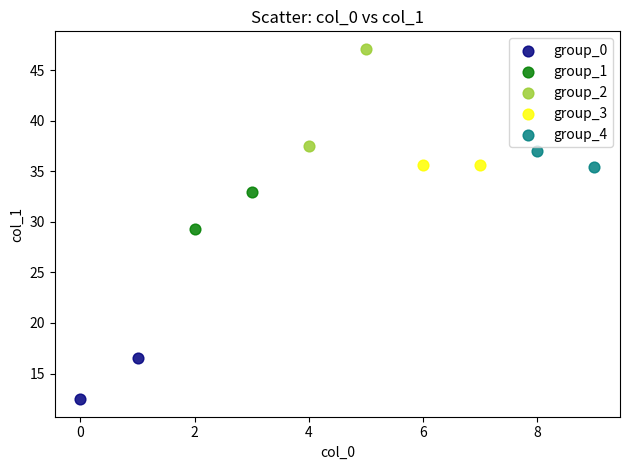

Which series contains the highest Y value?

group_2